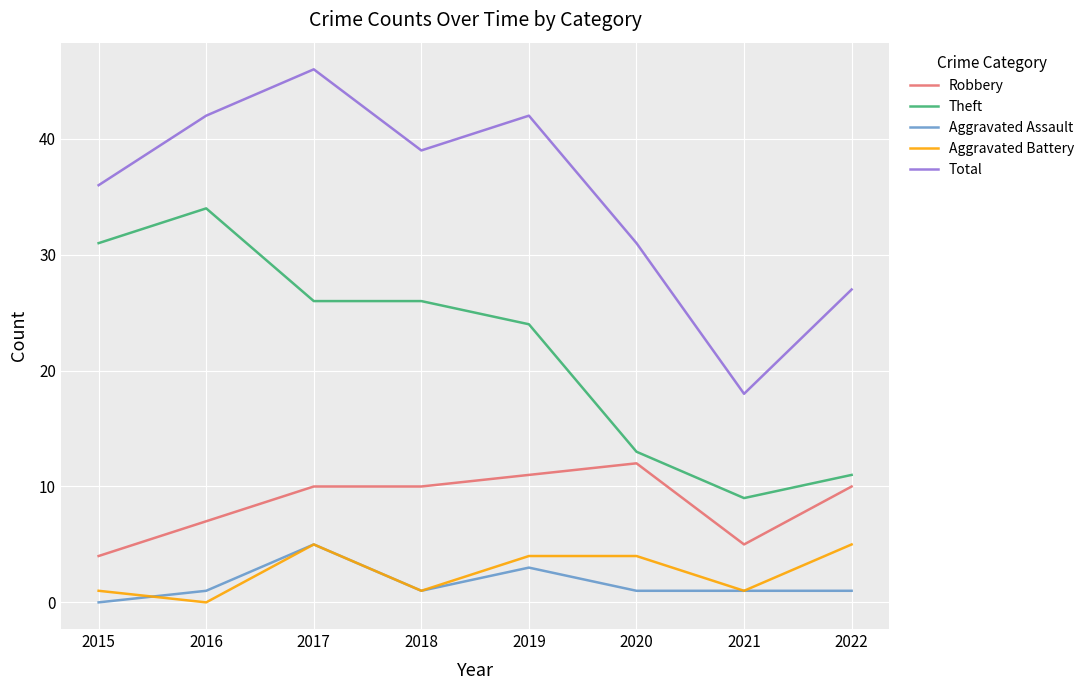

The Aggravated Assault series shows 5 at 2017. True or false?

True